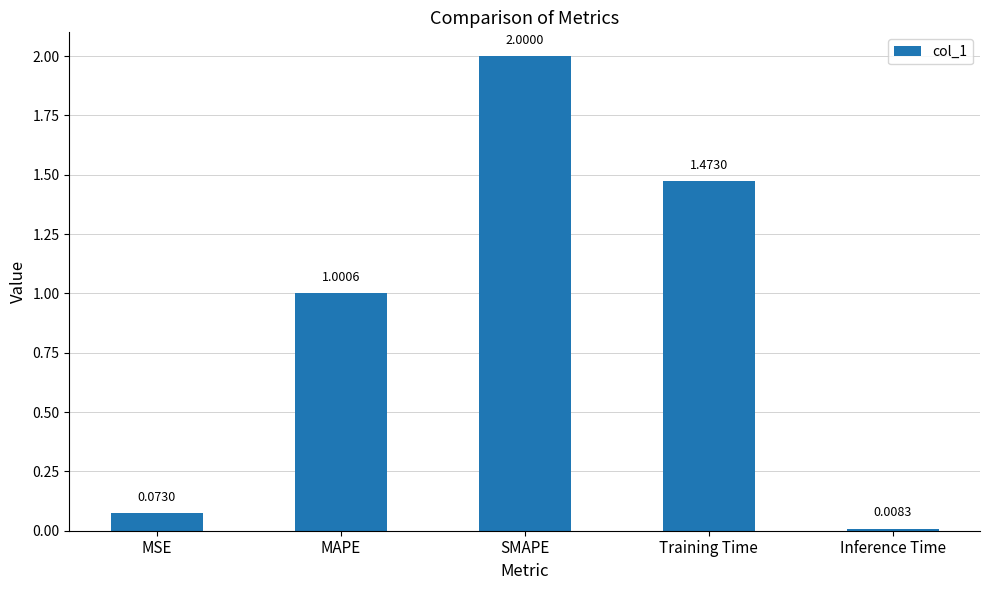

What is the average value?

0.9